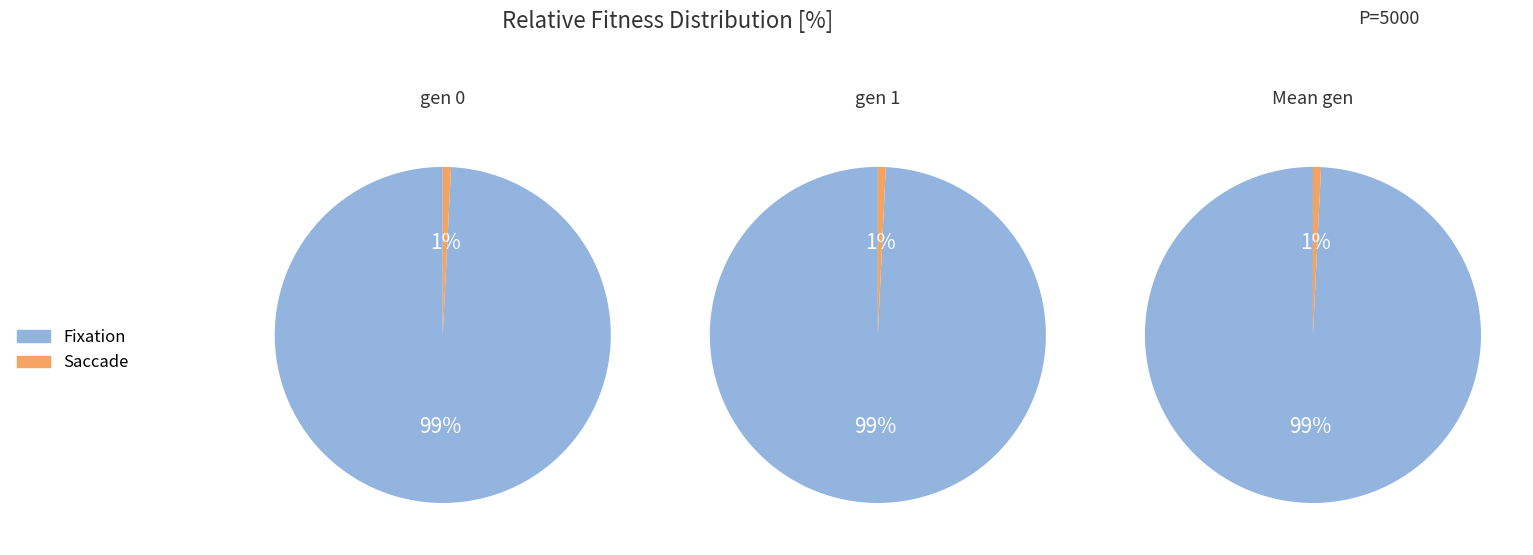

Is the sum of gen 0 and gen 1 greater than half?

Yes